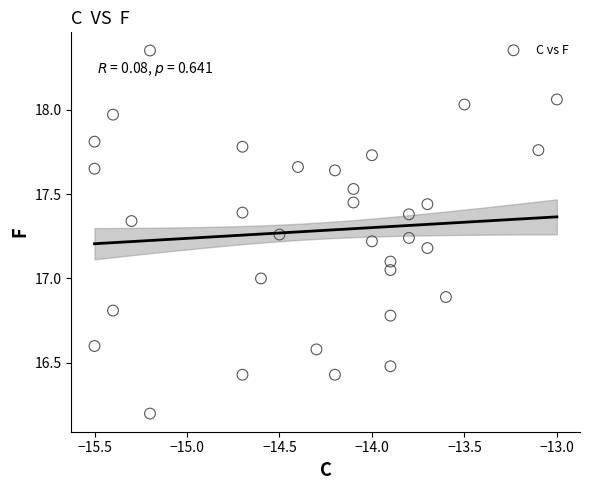

What is the range of X values (max minus min)?

2.5